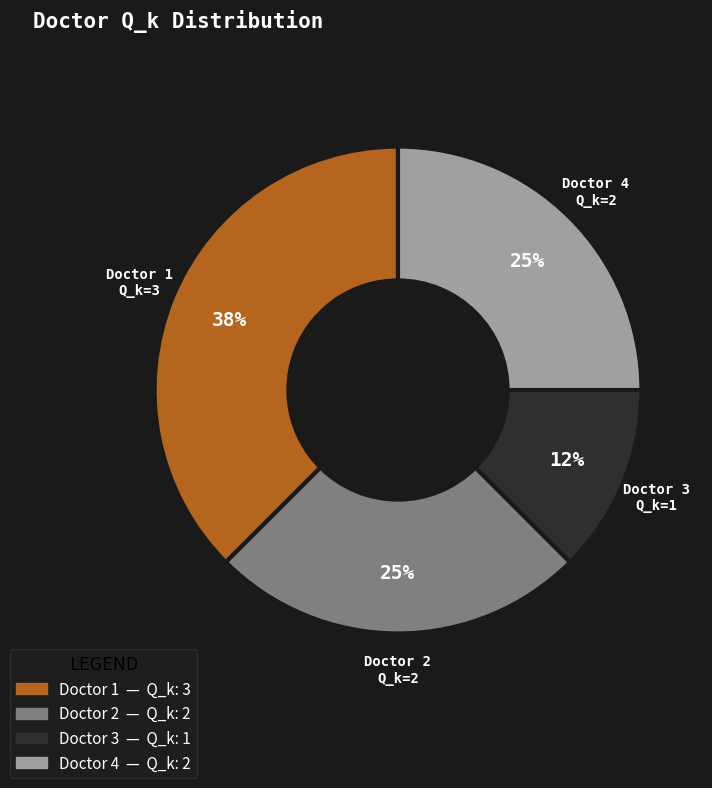

Do Doctor 3 and Doctor 4 together represent more than half of the pie?

No